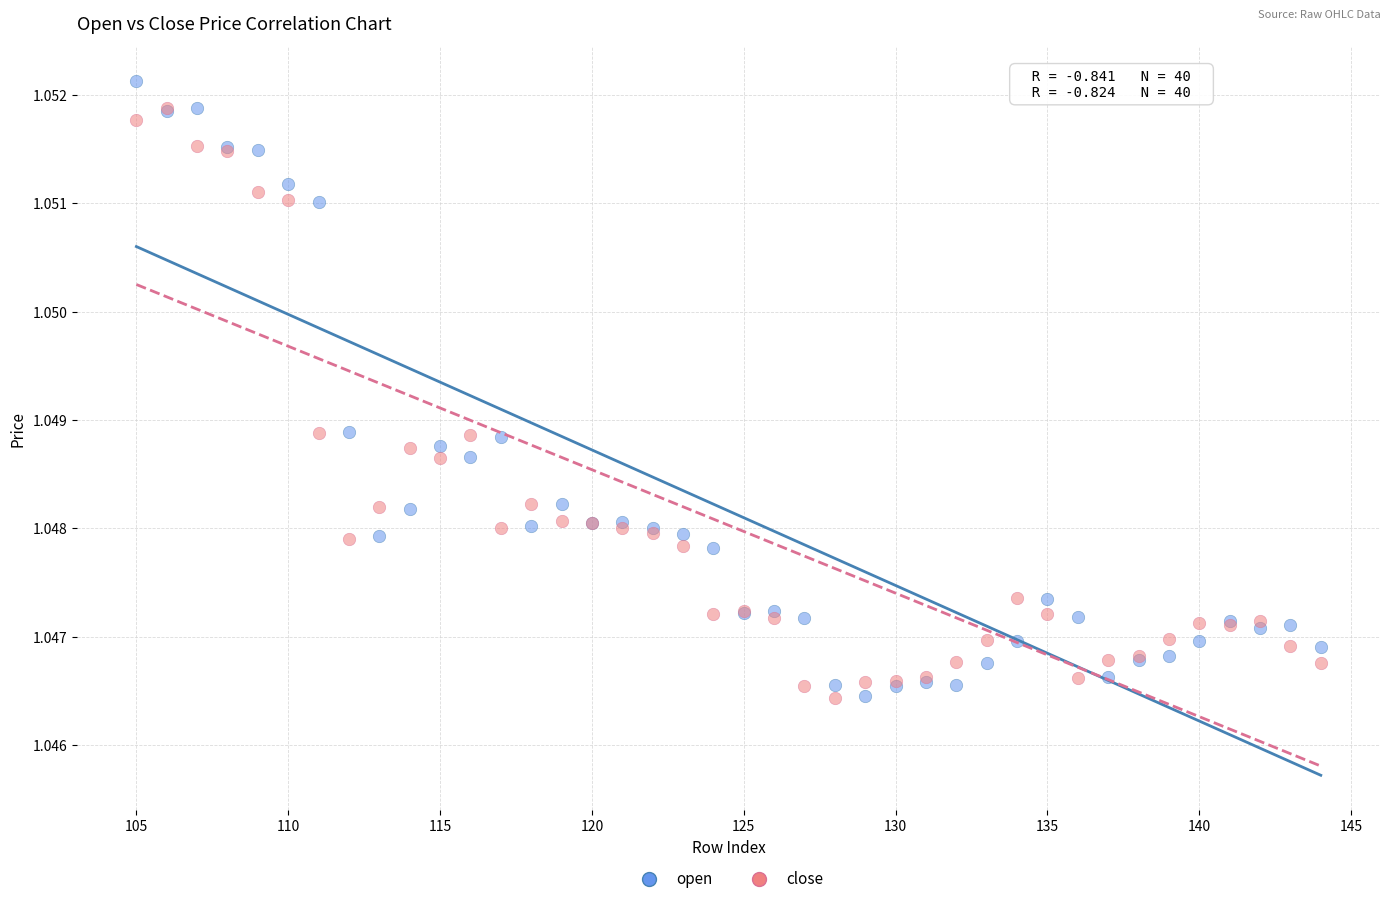

What are all the series names shown in the legend?

open, close